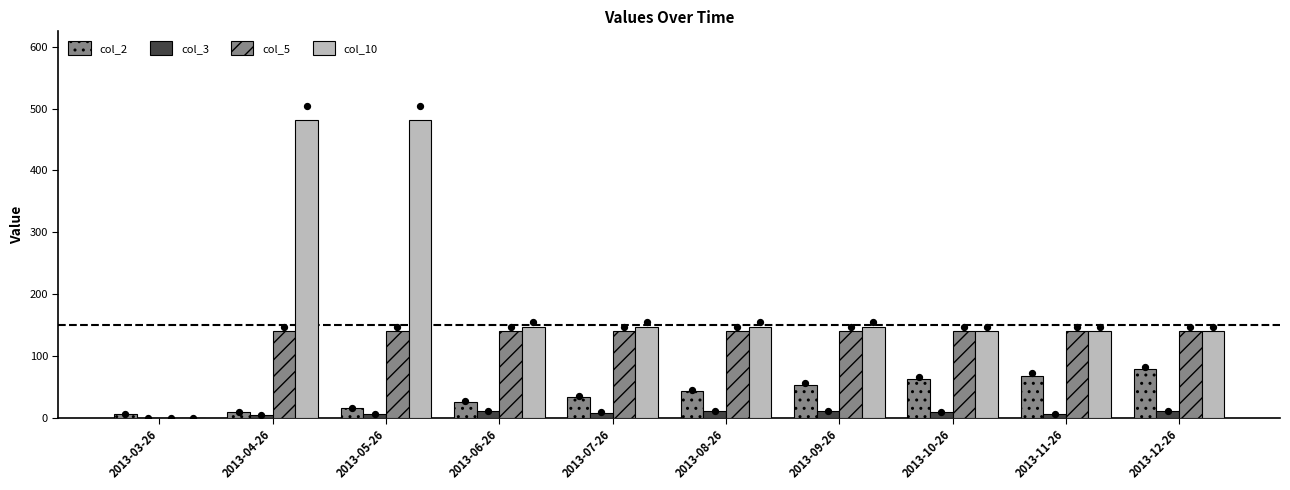

Which series contains the highest Y value?

col_10